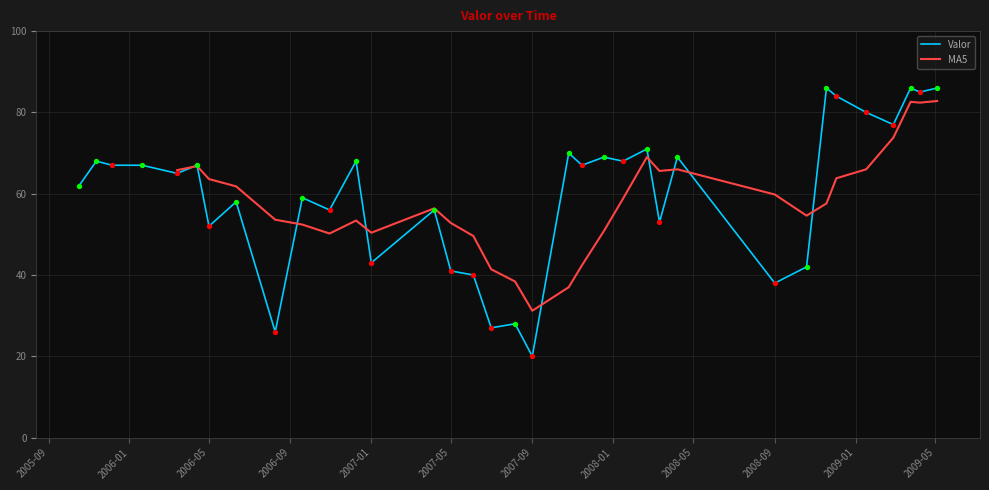

What is the change in value from 2005-10-17 to 2009-02-27?

+15